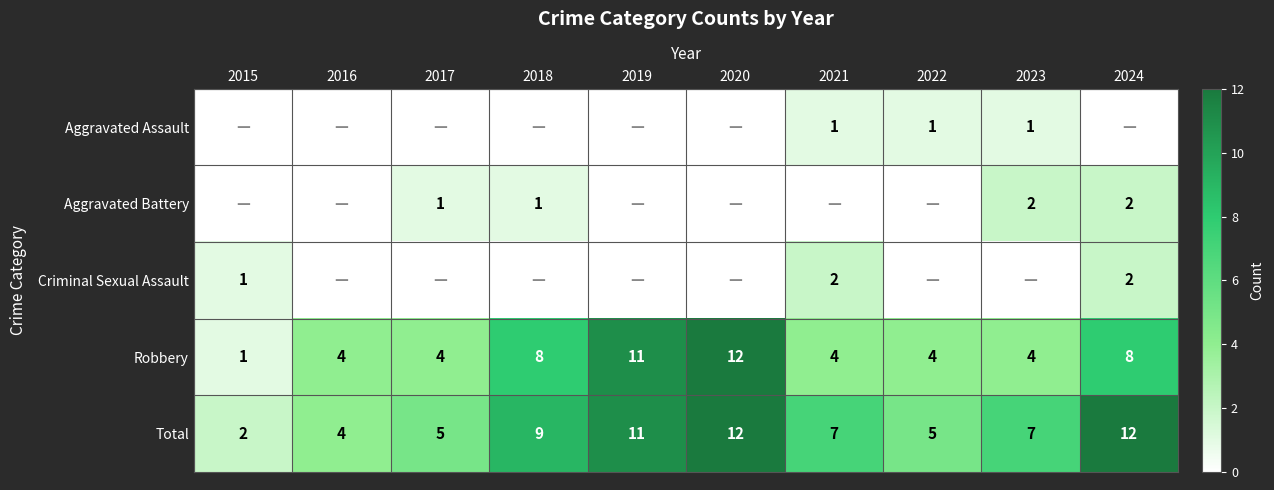

The Criminal Sexual Assault series shows 1 at 2015. True or false?

True